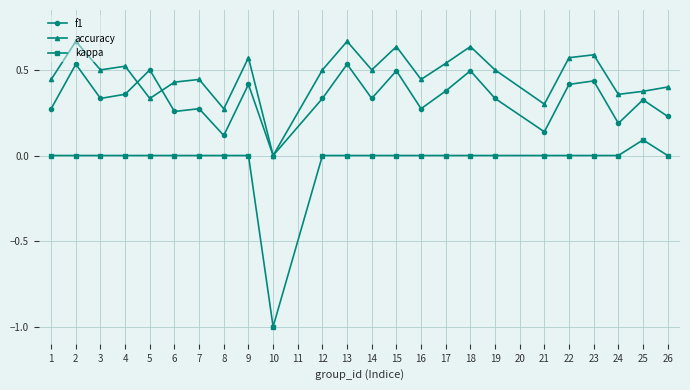

What is the smallest value displayed?

-1.0